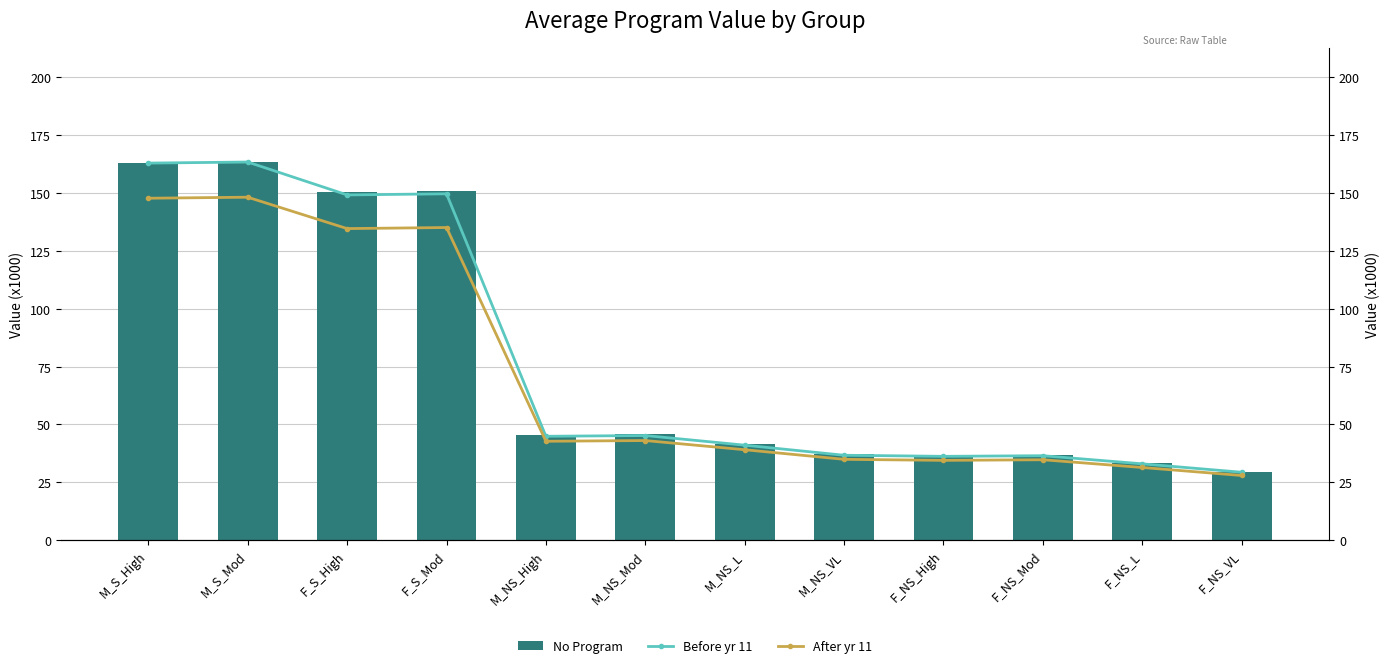

How many values in the Before yr 11 series are below 44?

6